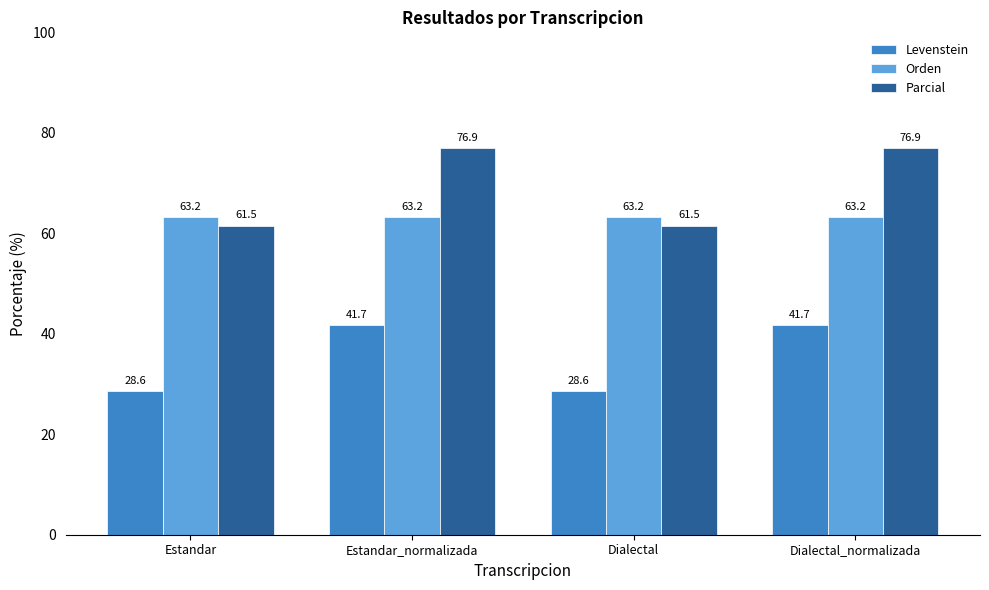

Which series has the largest range (max minus min)?

Parcial